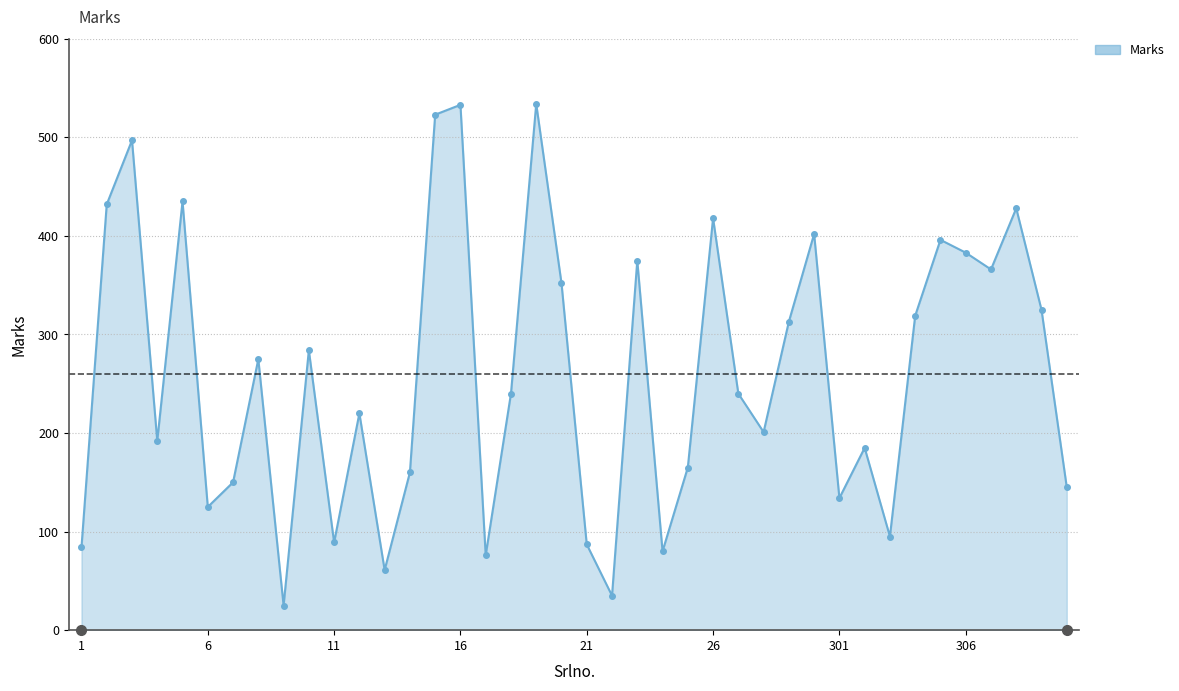

How many distinct data groups are displayed?

1